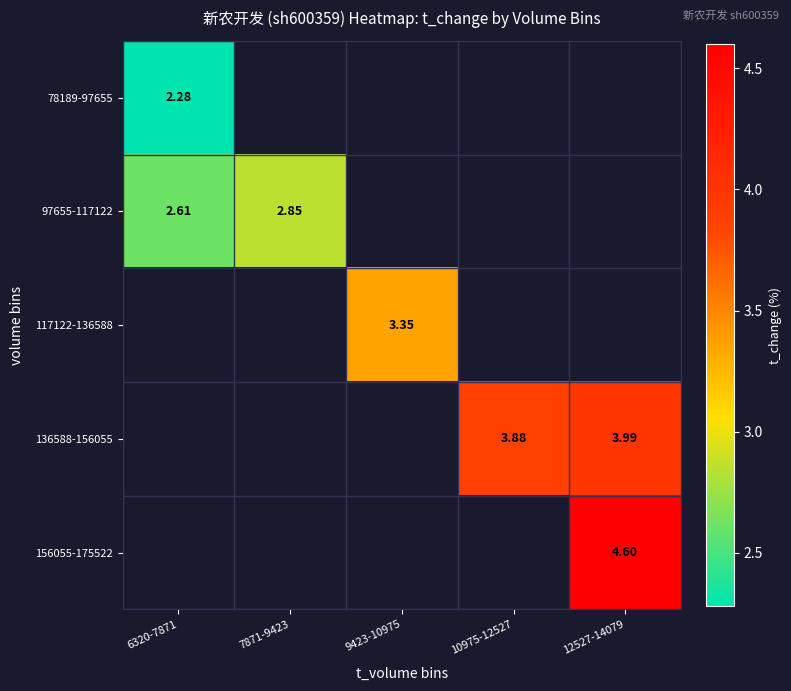

At how many categories does at least one series exceed 3?

3